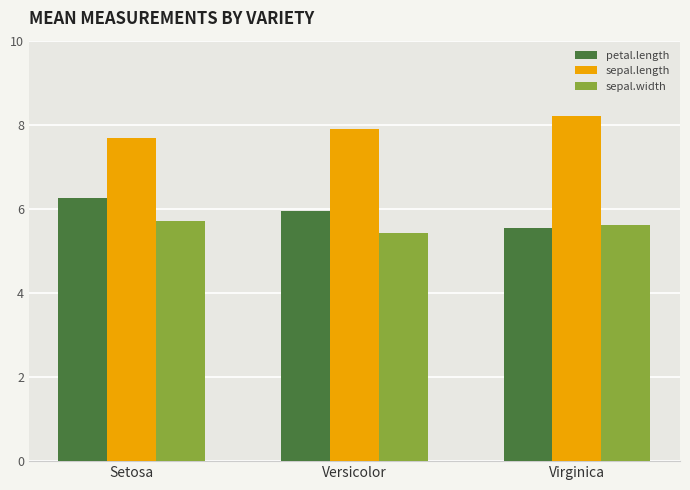

What are all the series names shown in the legend?

petal.length, sepal.length, sepal.width